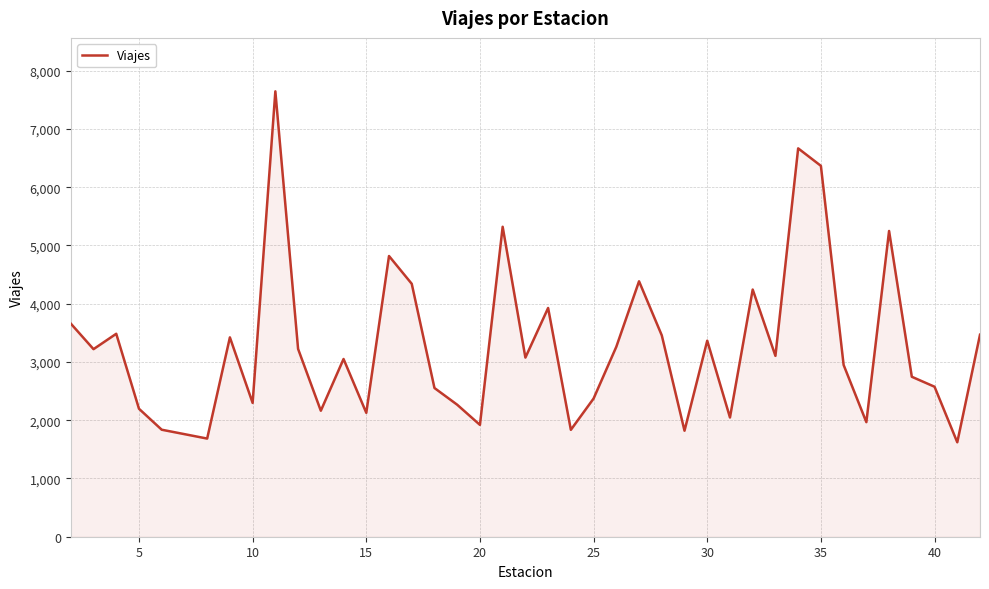

What is the minimum value shown in the chart?

1621